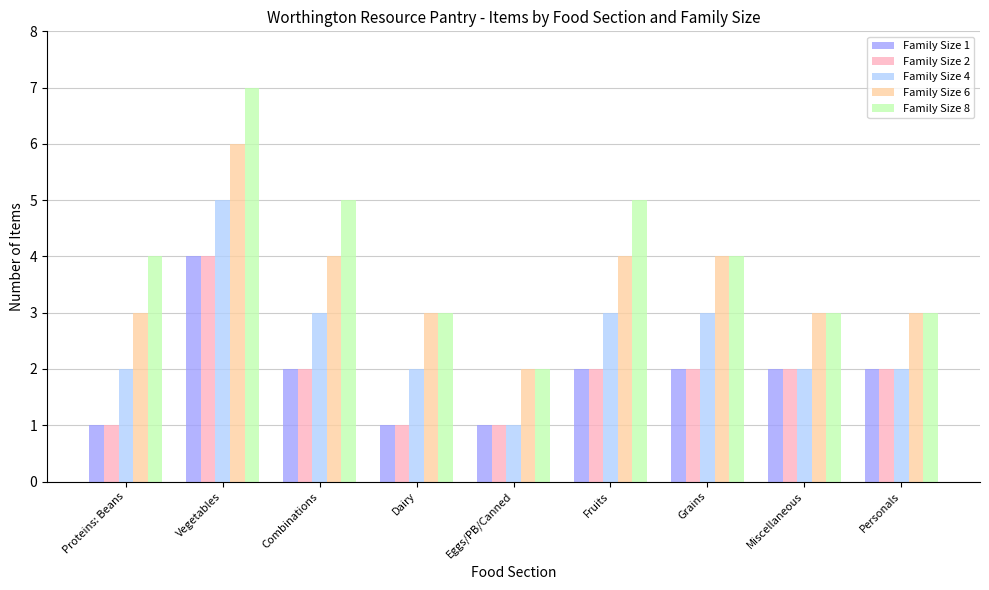

Read the Family Size 6 value at Grains.

4